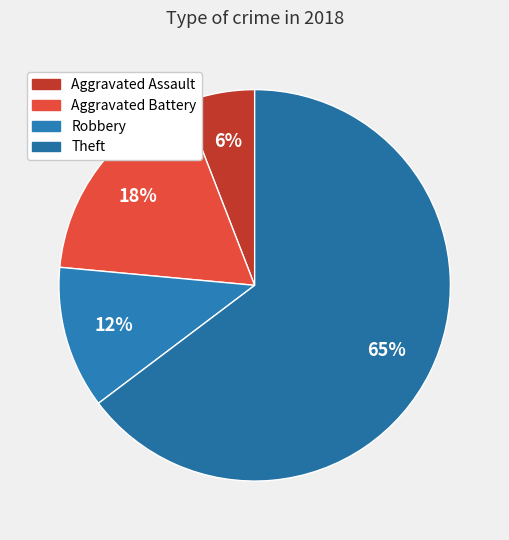

Count the number of slices in the pie.

4